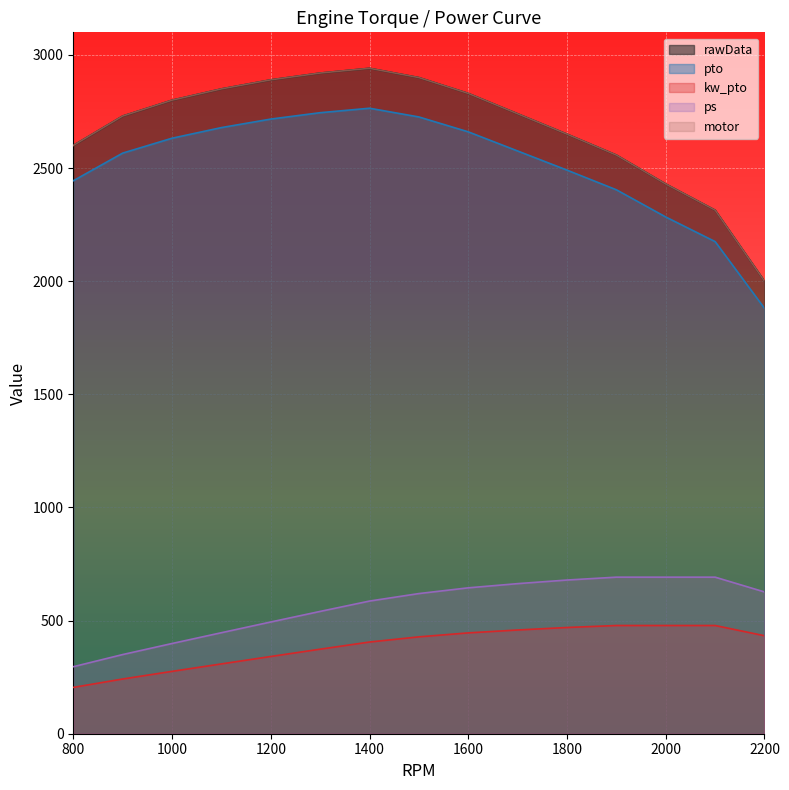

What is the difference between the maximum and minimum values in the ps series?

395.8